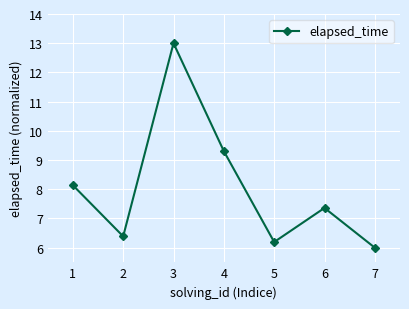

The chart shows a value of 6.4 at 2. True or false?

True